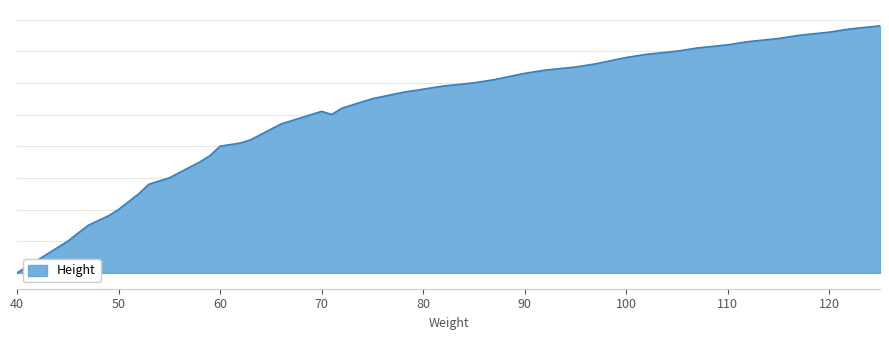

What is the sum of all values?

6854